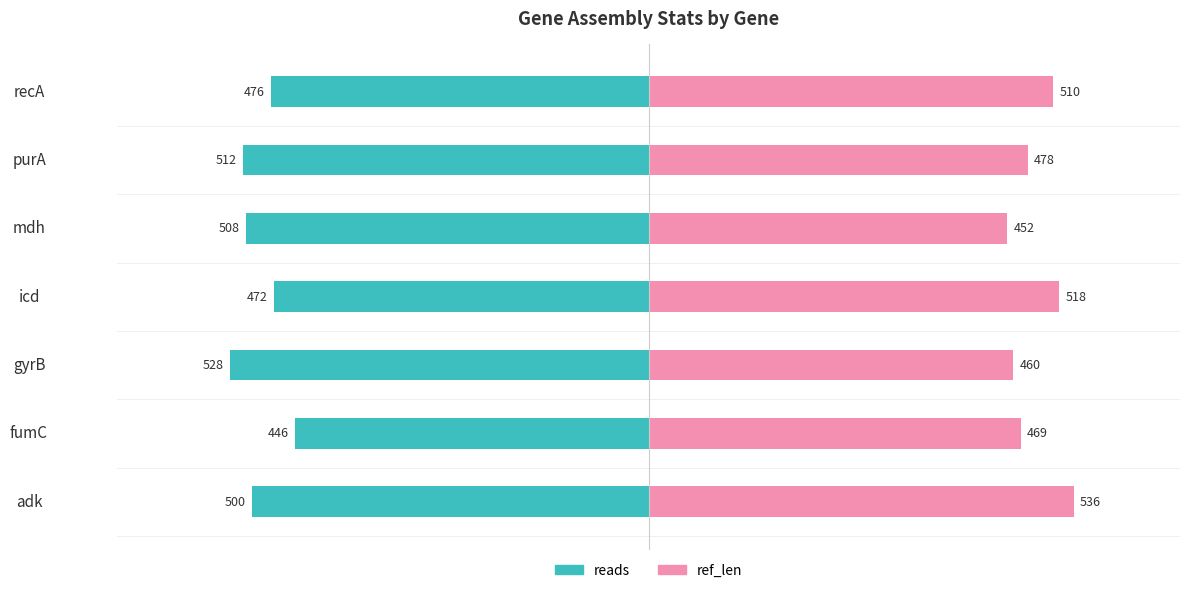

What is the difference between the maximum and minimum values in the reads series?

82